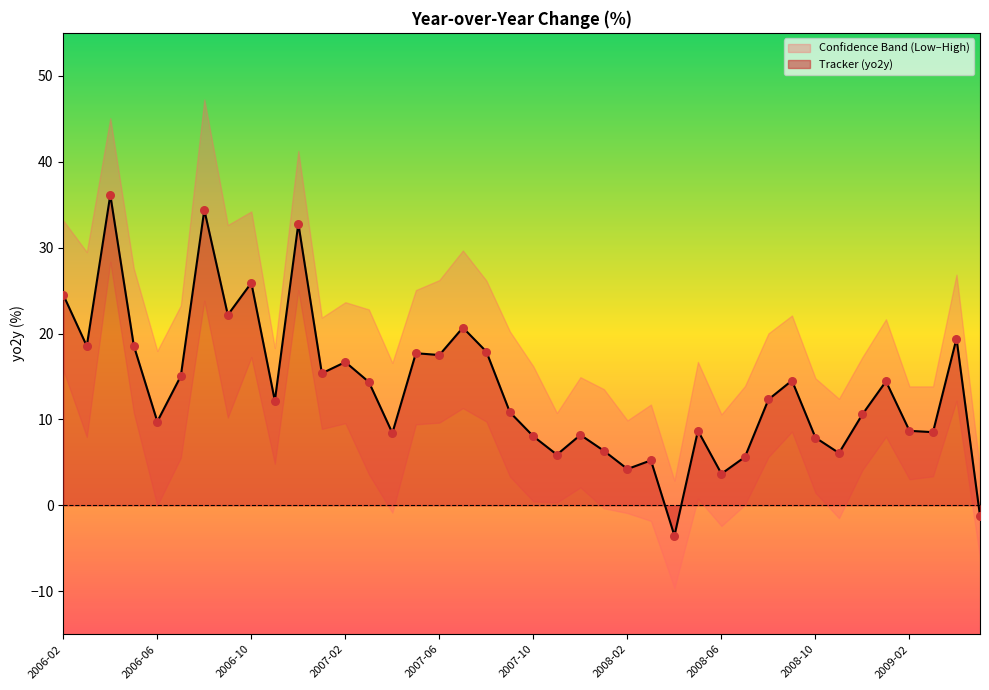

What is the total value across all series at 21?

11.8